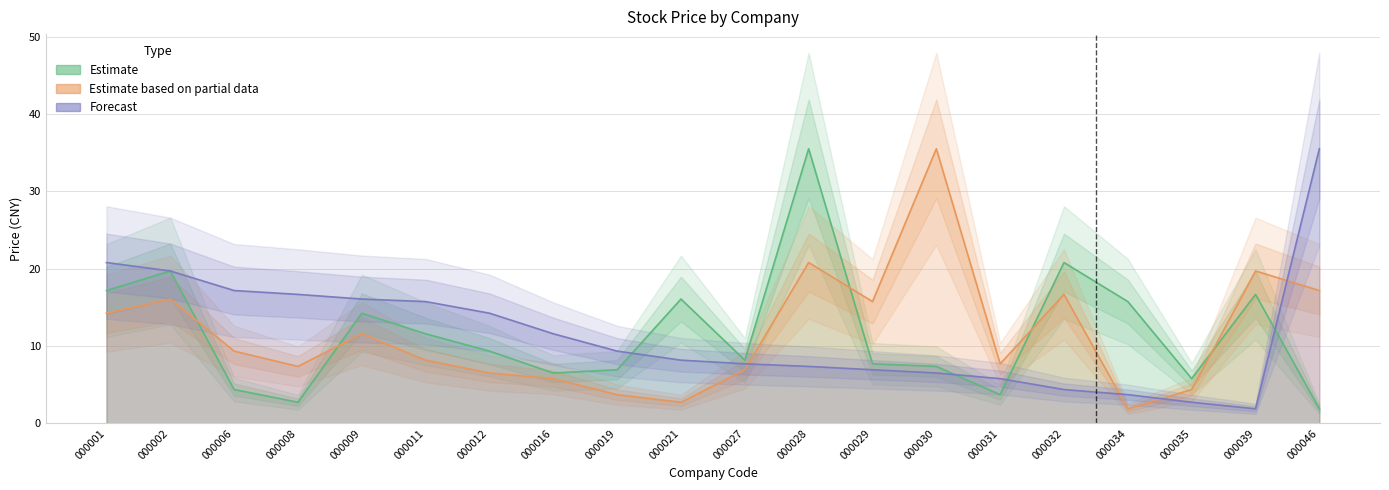

Rank the series at 000039 from lowest to highest value.

Forecast, Estimate, Estimate based on partial data